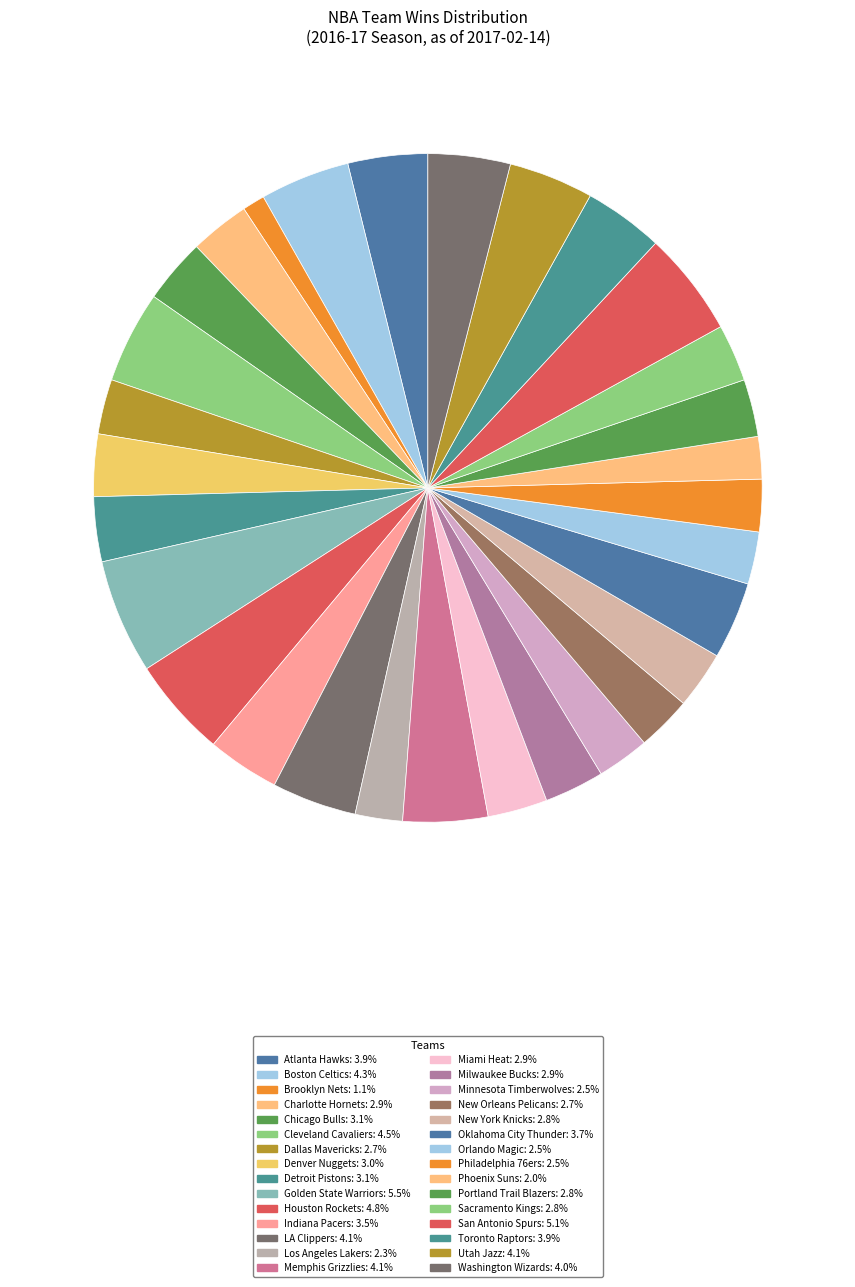

What is the ratio of the value at Milwaukee Bucks to the value at Oklahoma City Thunder?

0.8